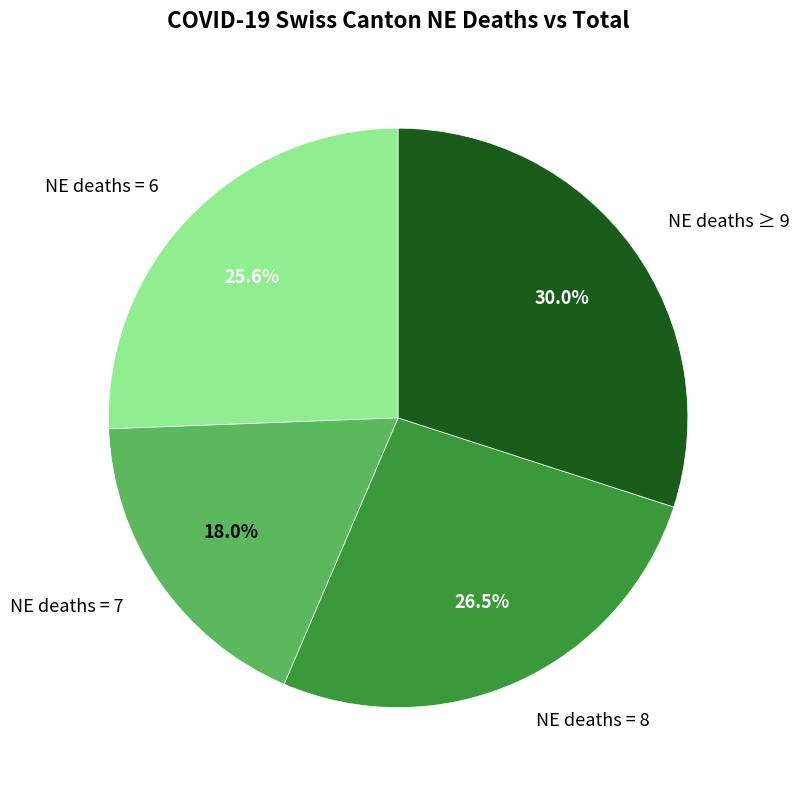

How much of the chart is everything except NE deaths = 6?

74.4%